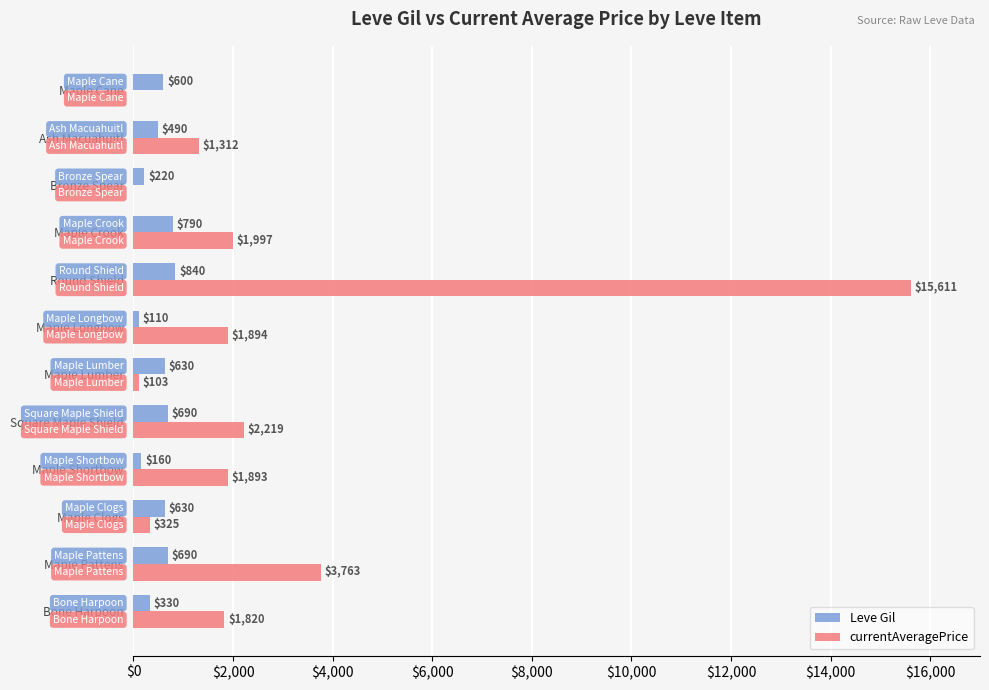

What are all the series names shown in the legend?

Leve Gil, currentAveragePrice